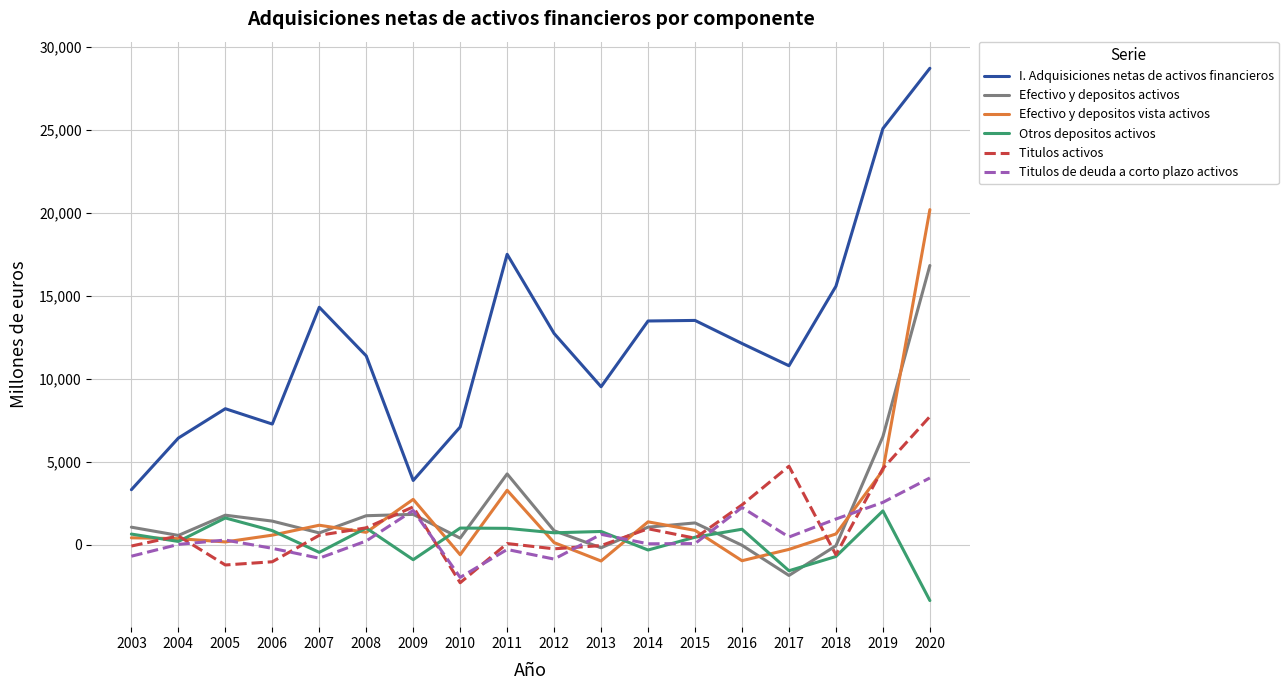

What is the spread (max minus min) of values at 2018?

16276